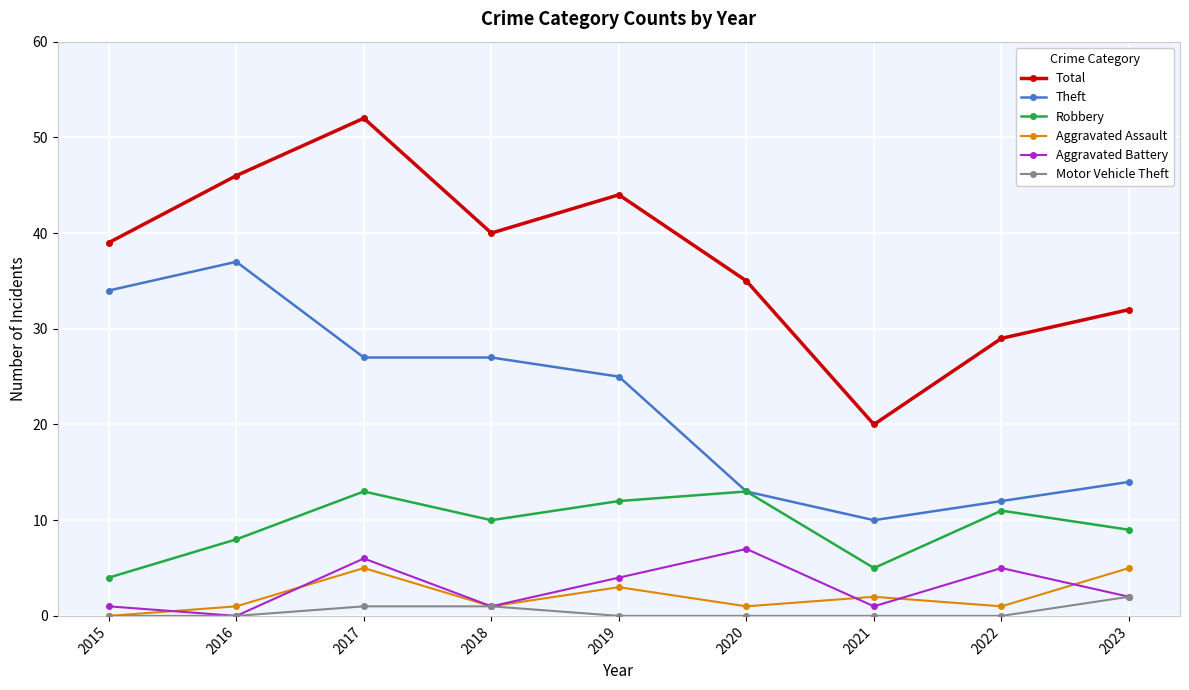

What are all the series names shown in the legend?

Total, Theft, Robbery, Aggravated Assault, Aggravated Battery, Motor Vehicle Theft